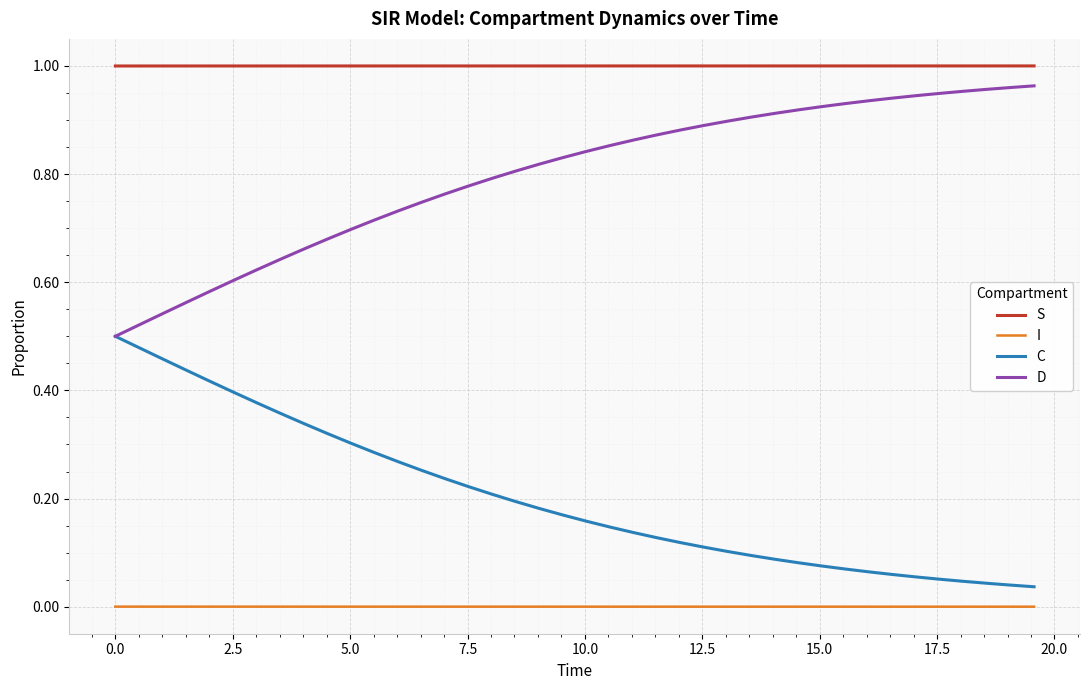

Which series has the largest total across all categories?

S